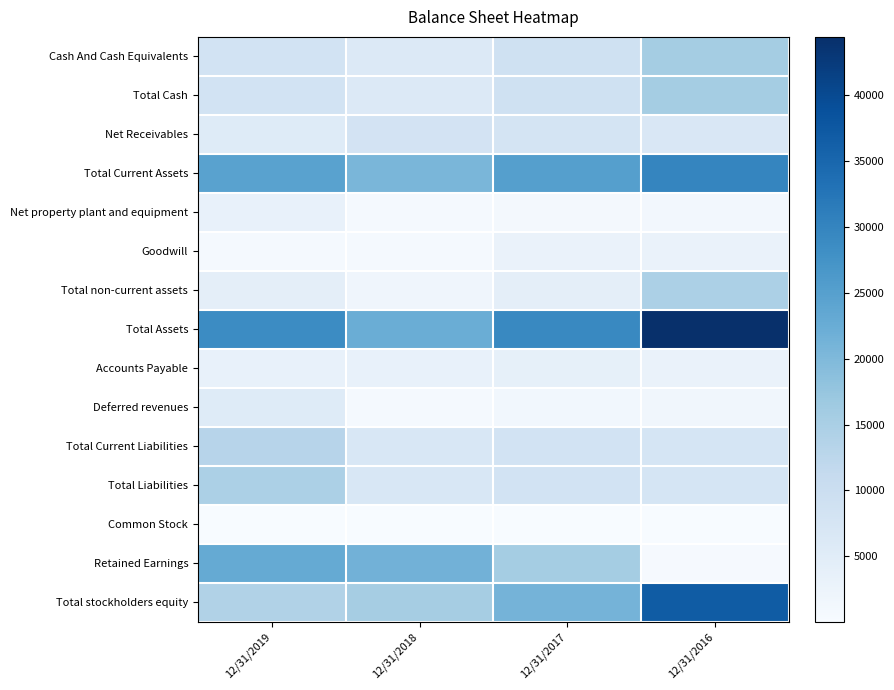

What is the total value across all series at 12/31/2019?

156949